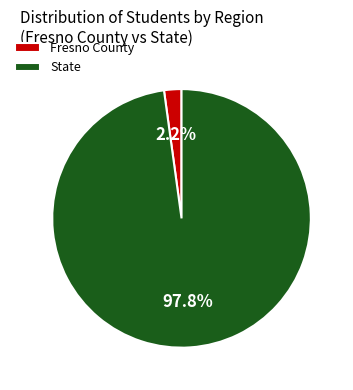

Which category accounts for the majority?

State